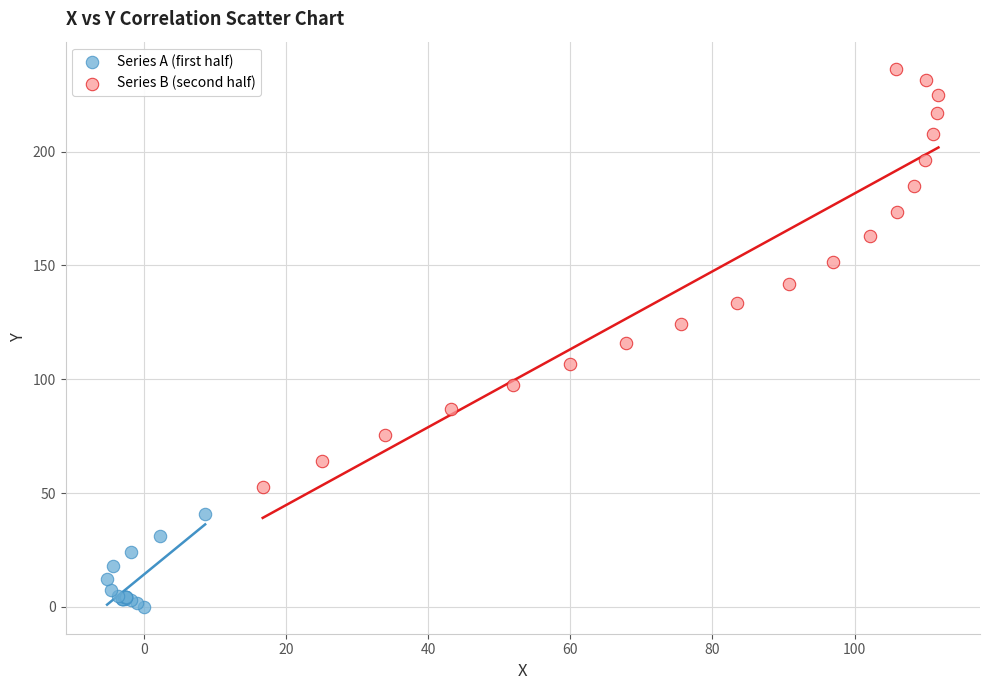

Which series contains the lowest Y value?

Series A (first half)